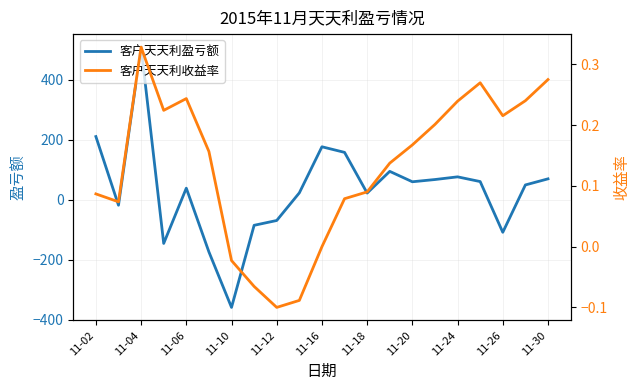

What is the minimum value shown in the chart?

-358.9